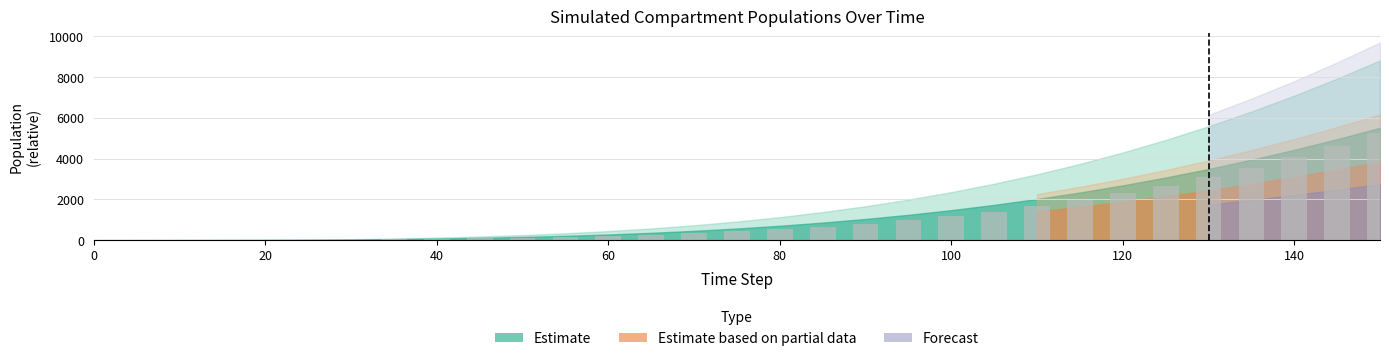

What is the greatest value displayed?

5240.0